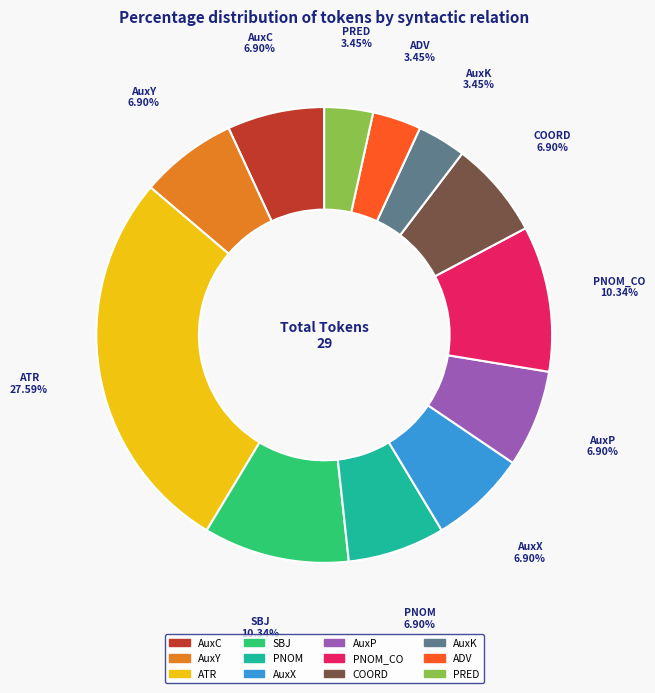

Is there any slice that represents more than half of the pie?

No